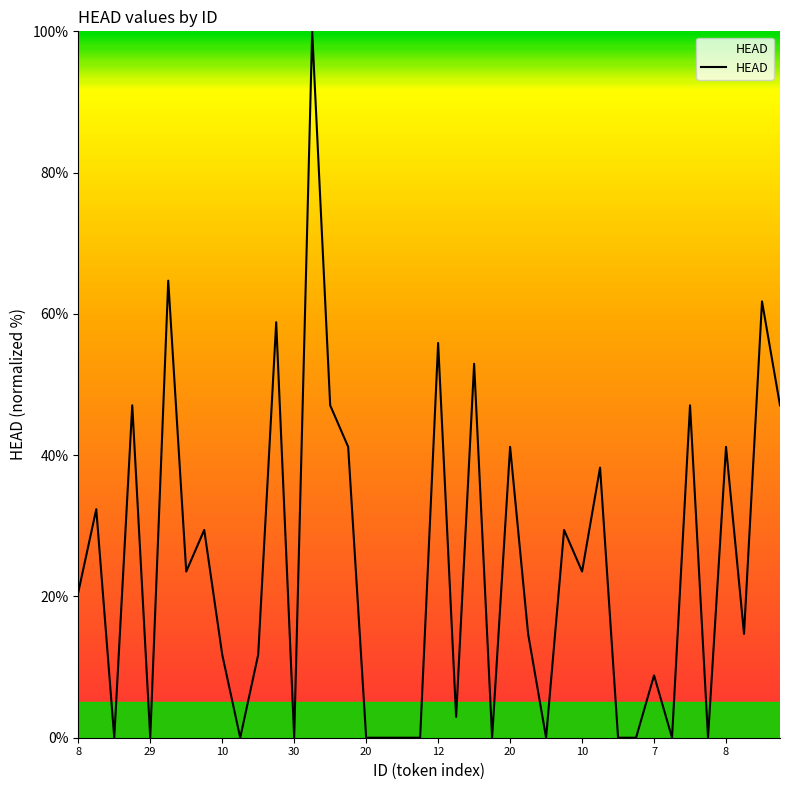

How many series are shown in this chart?

1